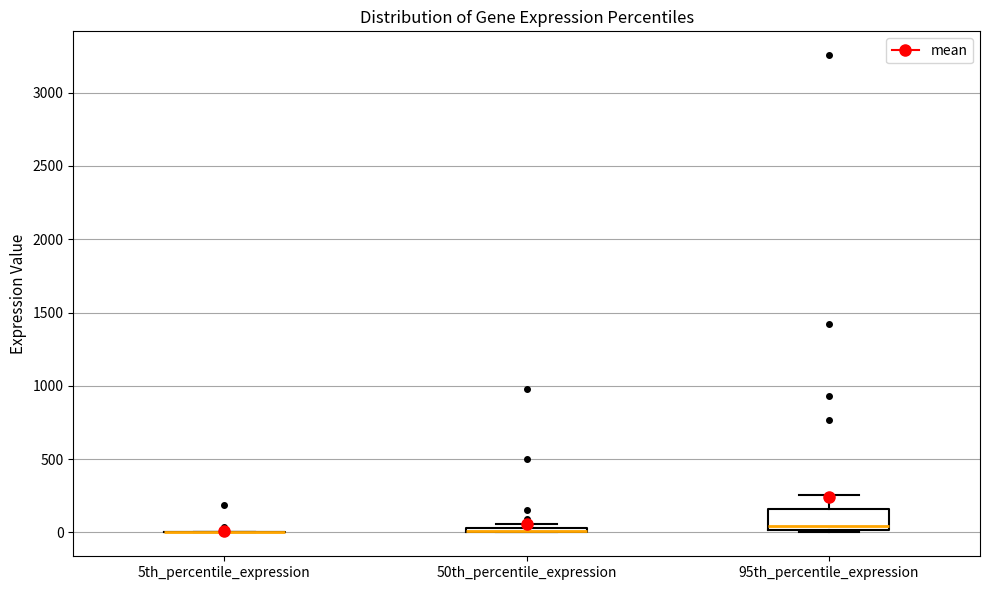

Comparing the boxes themselves (not the whiskers), which one is the tallest?

95th_percentile_expression